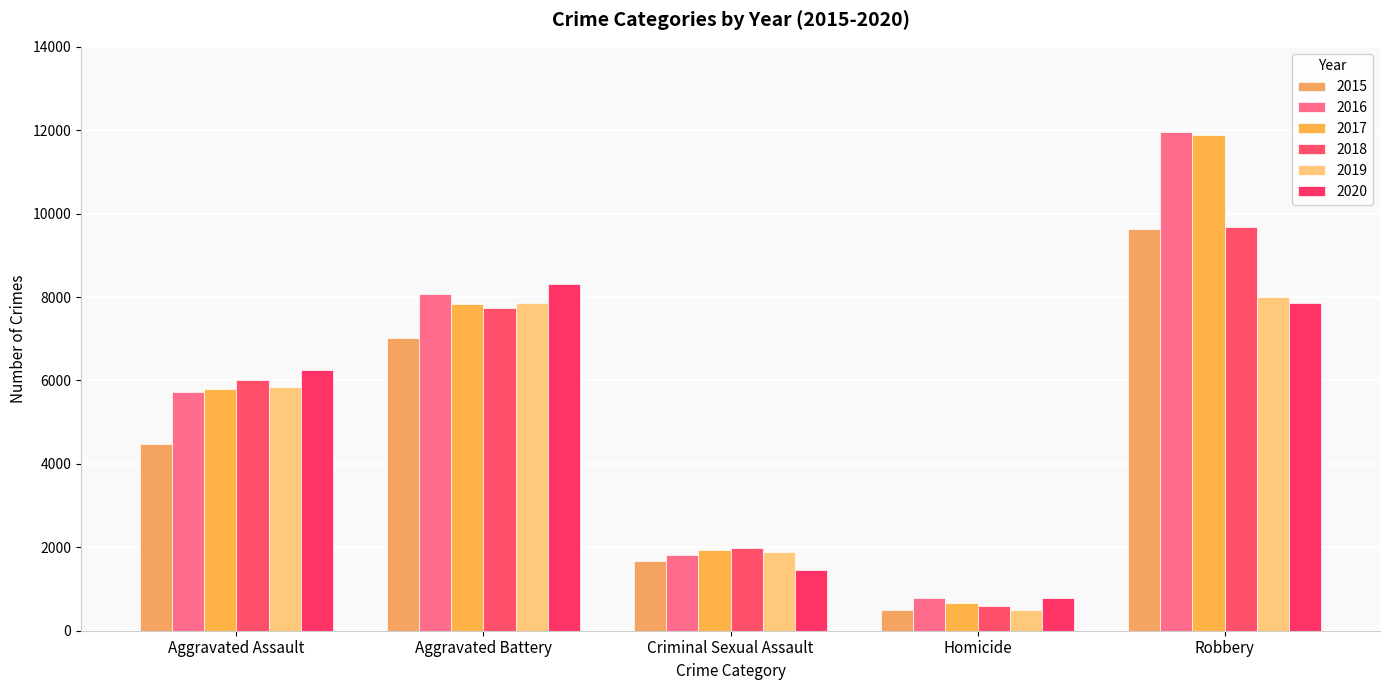

What is the smallest value displayed?

496